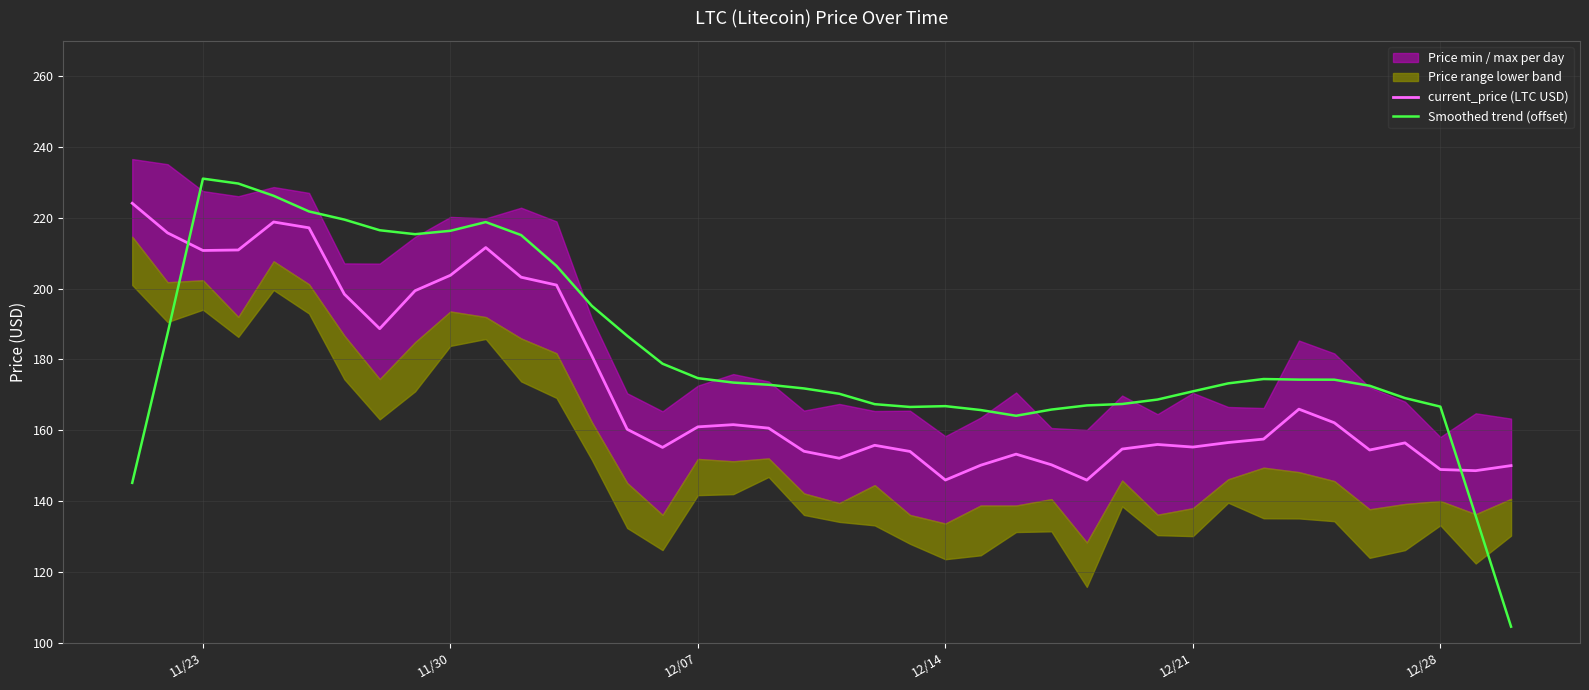

Does the chart have visible grid lines?

Yes